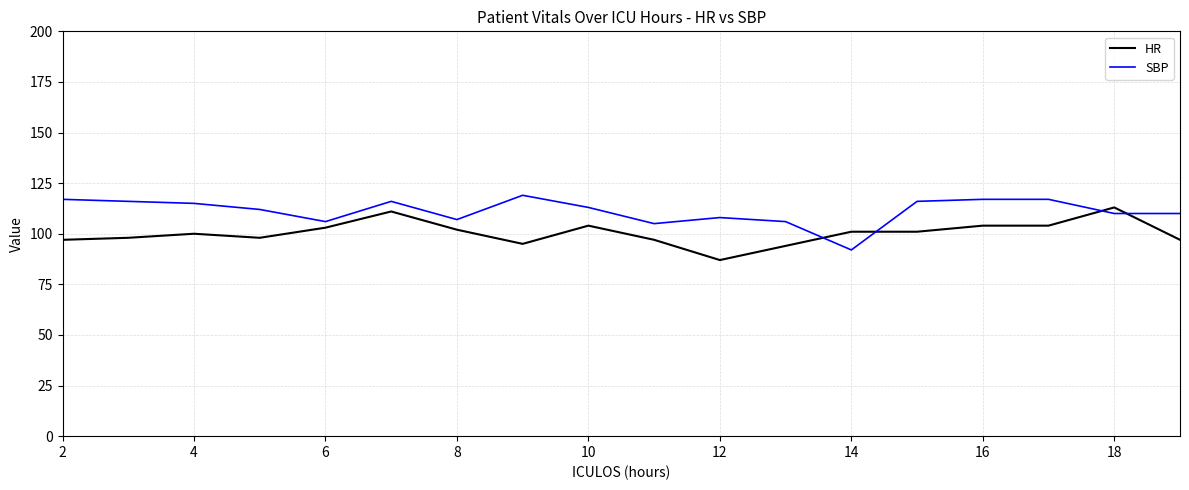

What is the minimum value shown in the chart?

87